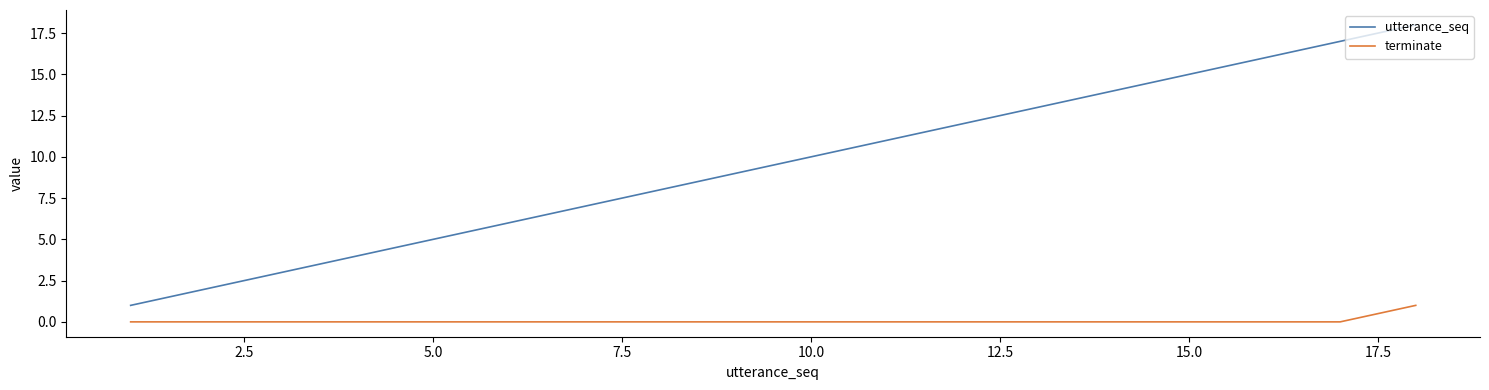

Rank the series by their average value, from lowest to highest.

terminate, utterance_seq